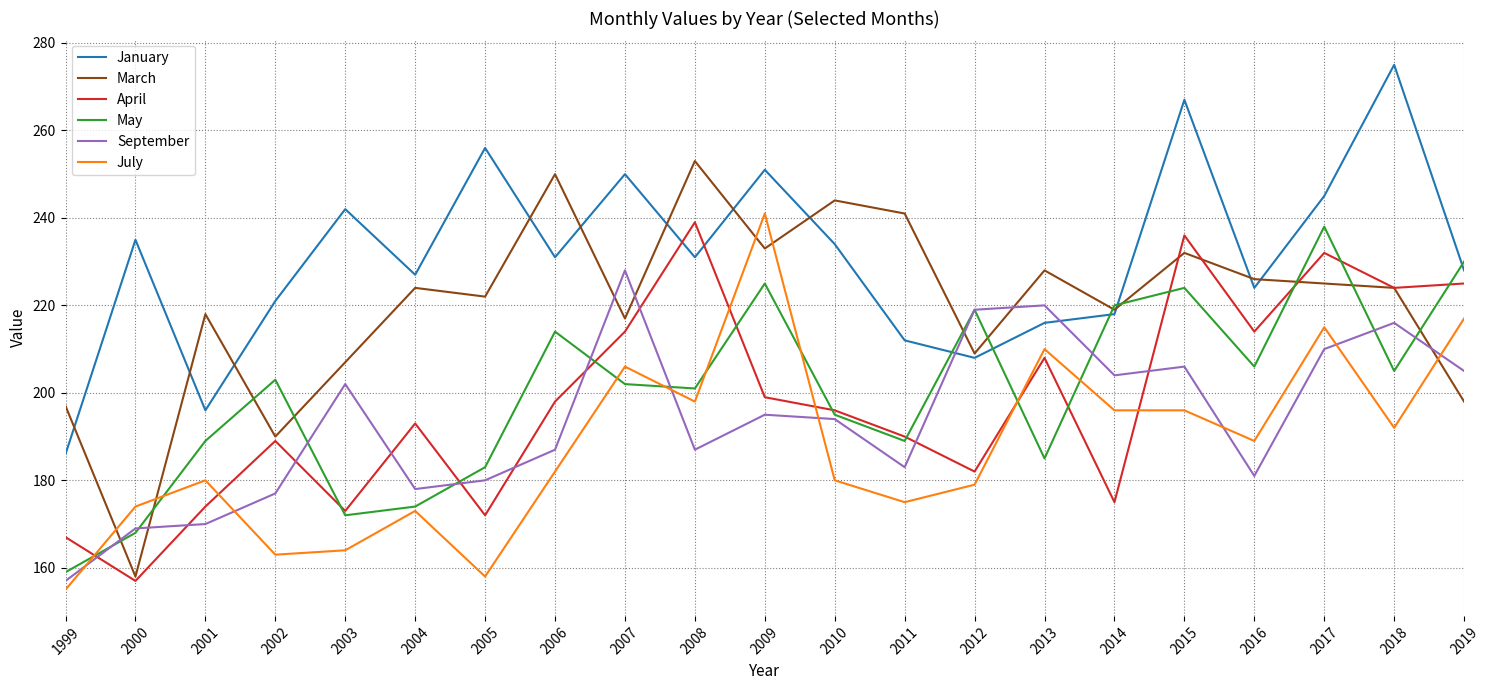

What is the difference between the maximum and minimum values in the March series?

95